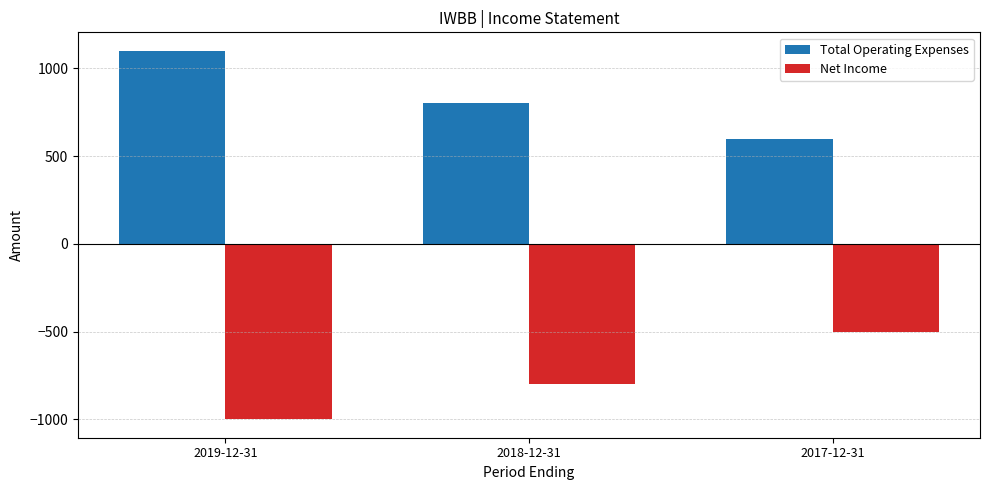

What is the spread (max minus min) of values at 2019-12-31?

2100